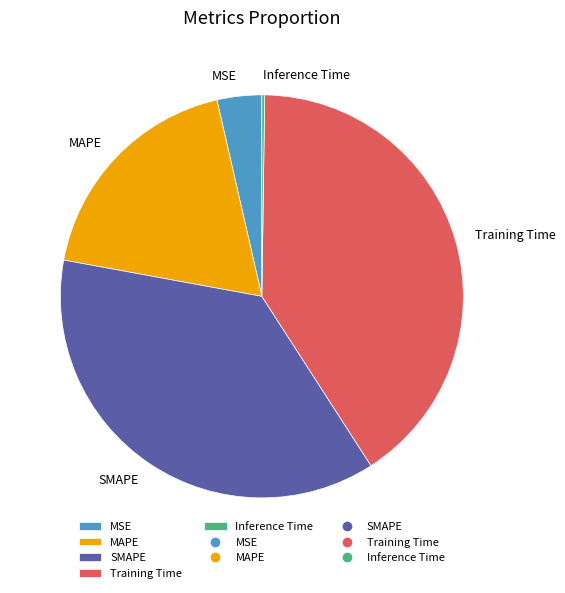

What is the largest slice in the pie chart?

Training Time